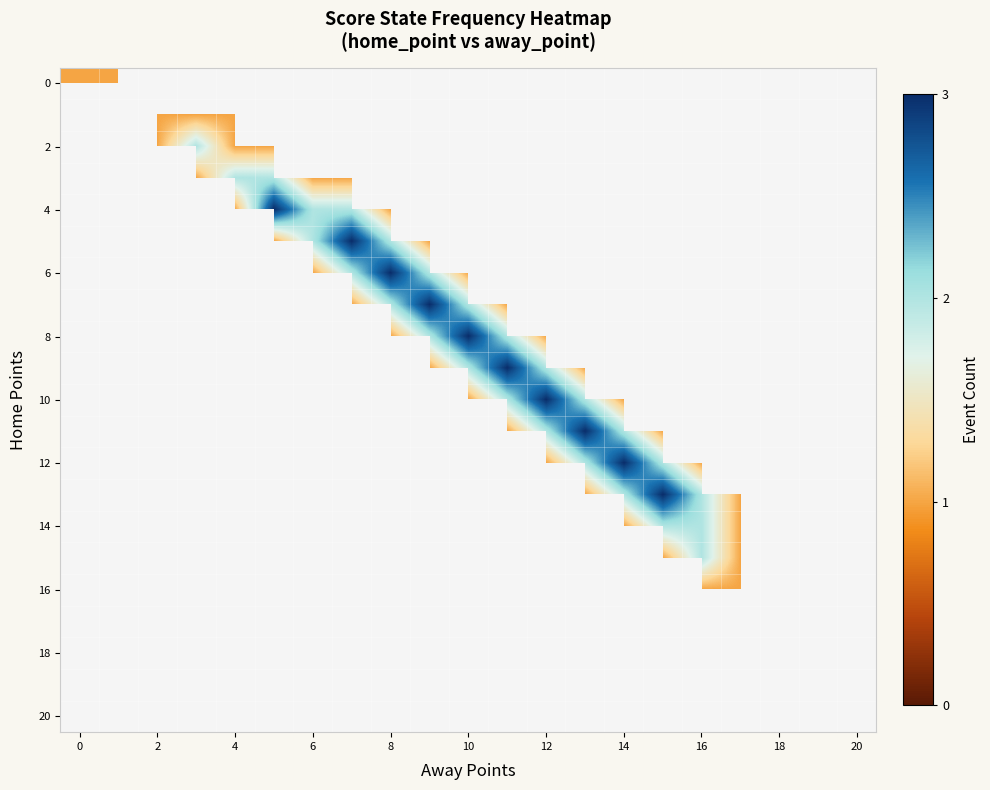

Count the number of categories in the chart.

21